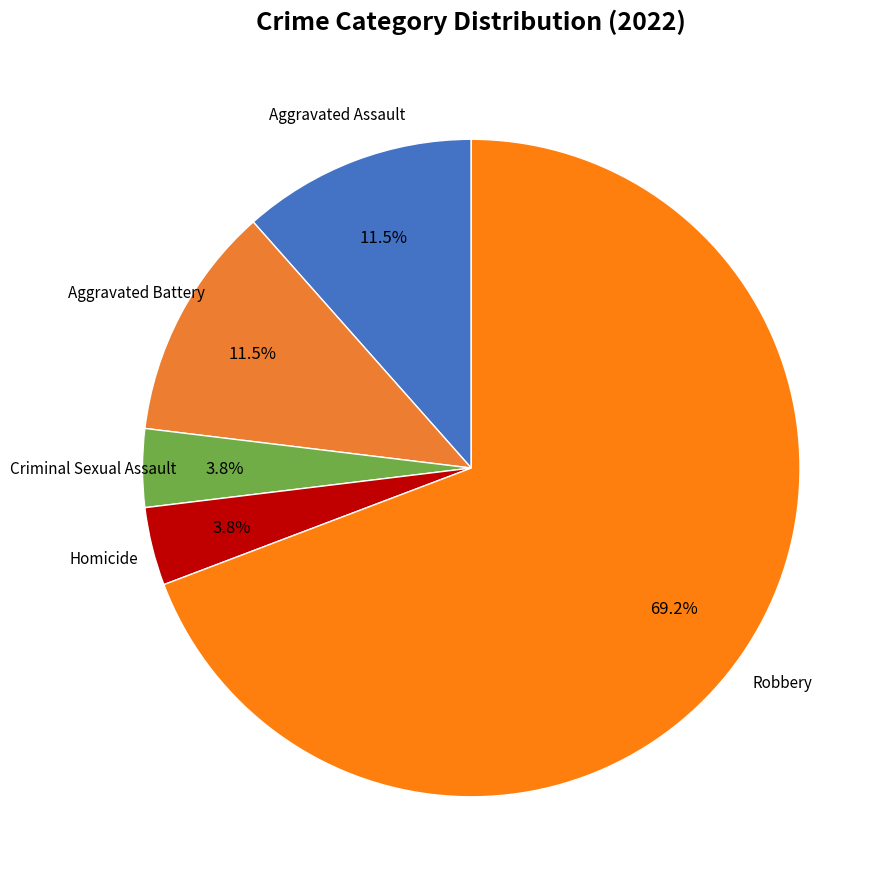

Which category has the biggest portion of the pie?

Robbery